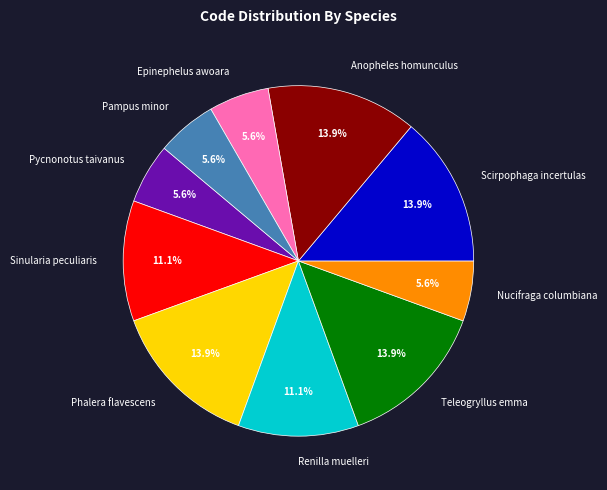

Is it true that Epinephelus awoara is 14% of the pie?

False